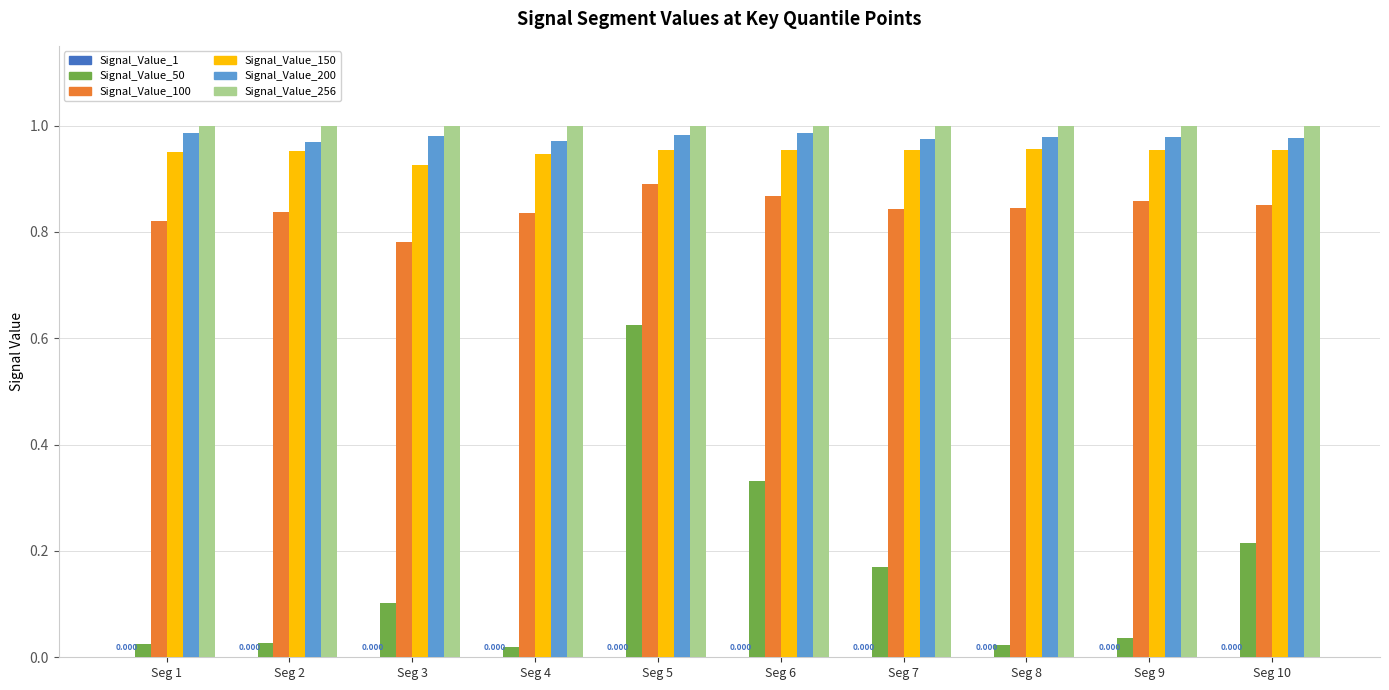

Which has a higher value, Seg 5 or Seg 2?

Seg 2